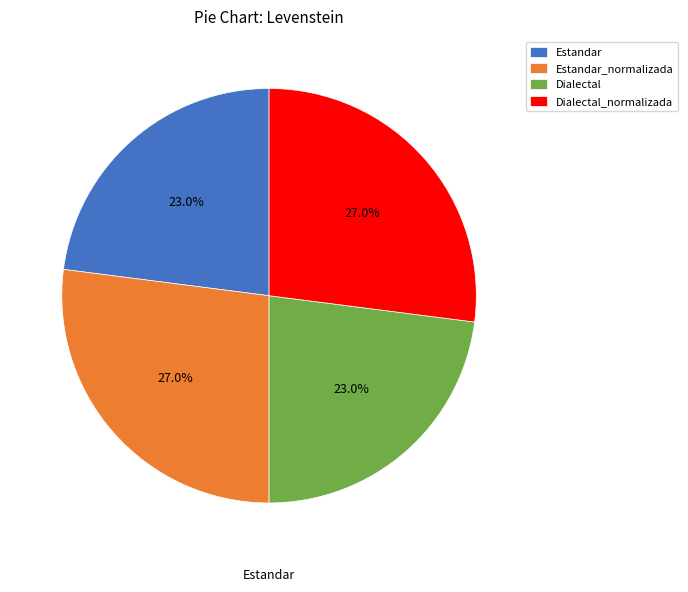

Is there a majority slice in this chart?

No